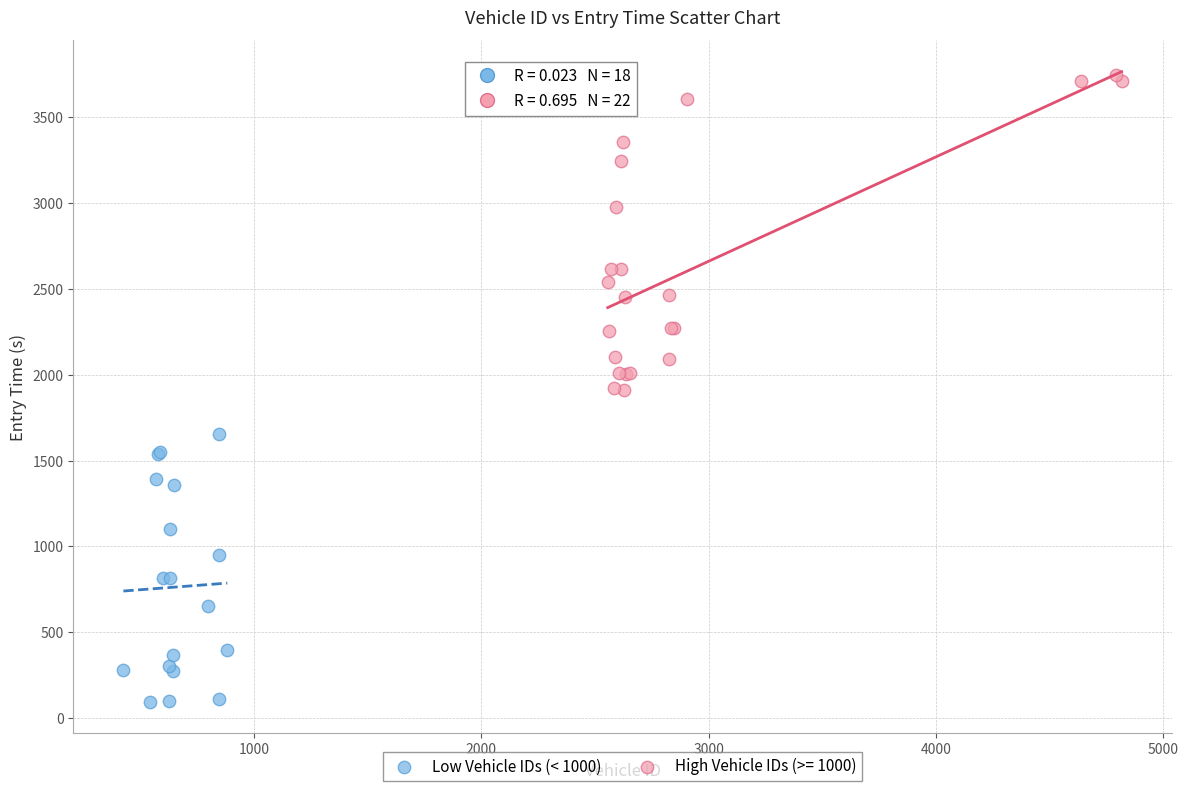

Which series has the largest Y range (max minus min)?

High Vehicle IDs (>= 1000)